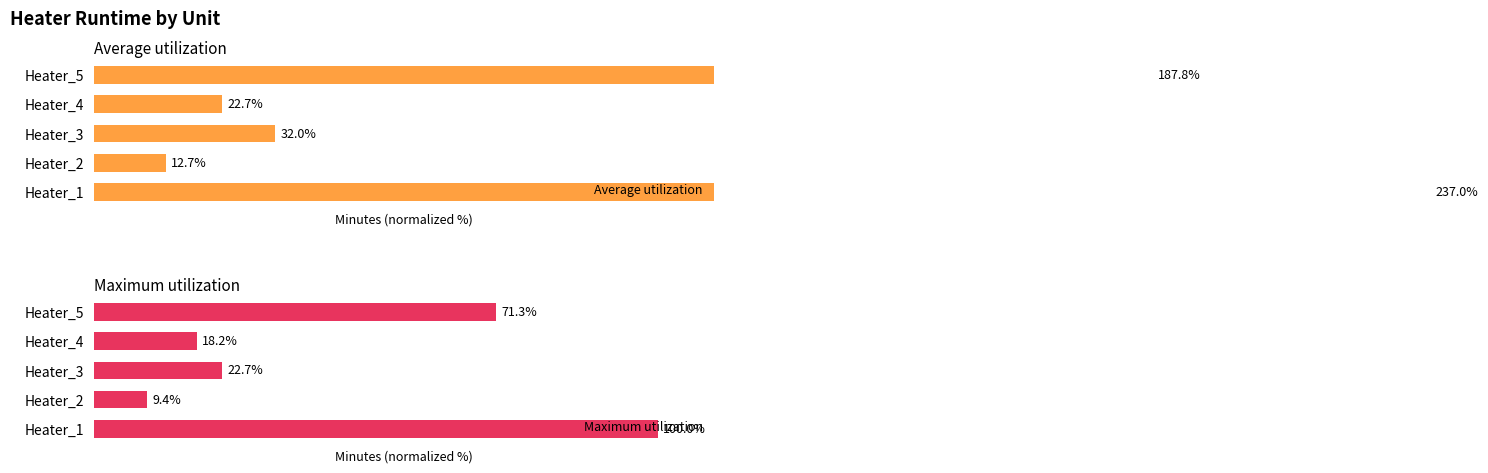

What is the value of the Maximum utilization bar at the 1st from the left?

100.0